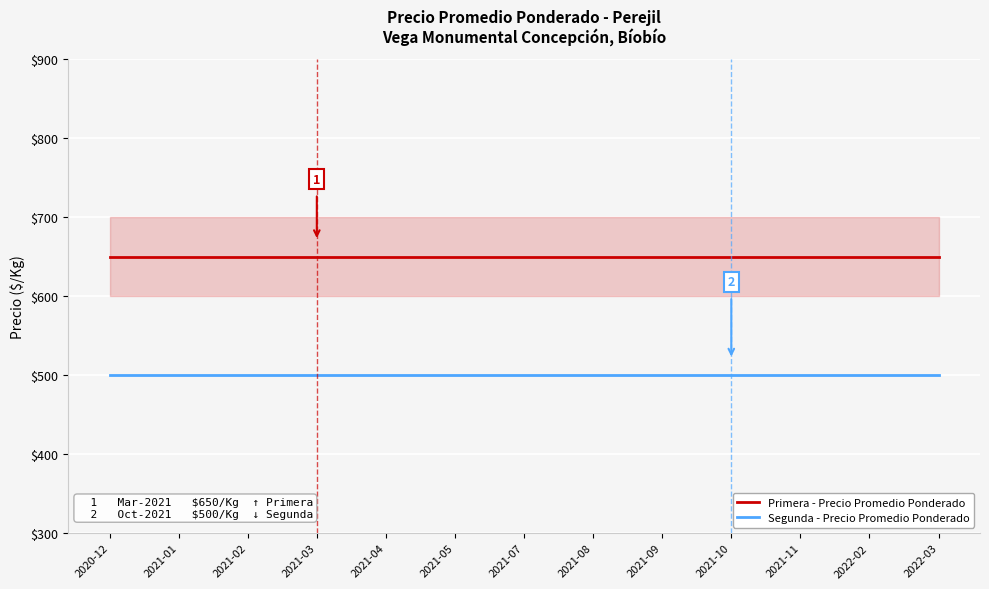

How many lines are shown in the chart?

2